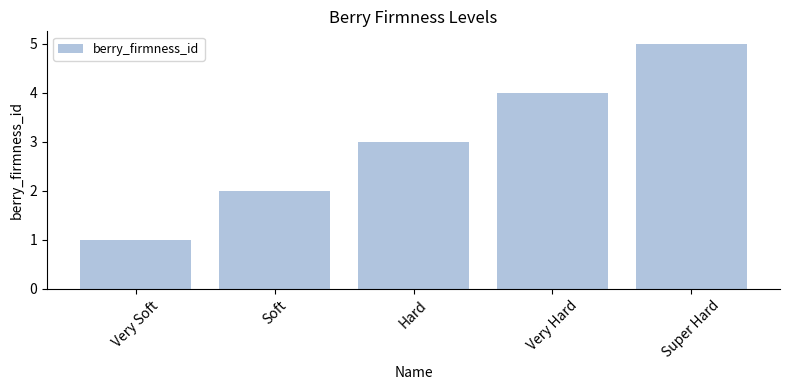

Are the bars horizontal?

No